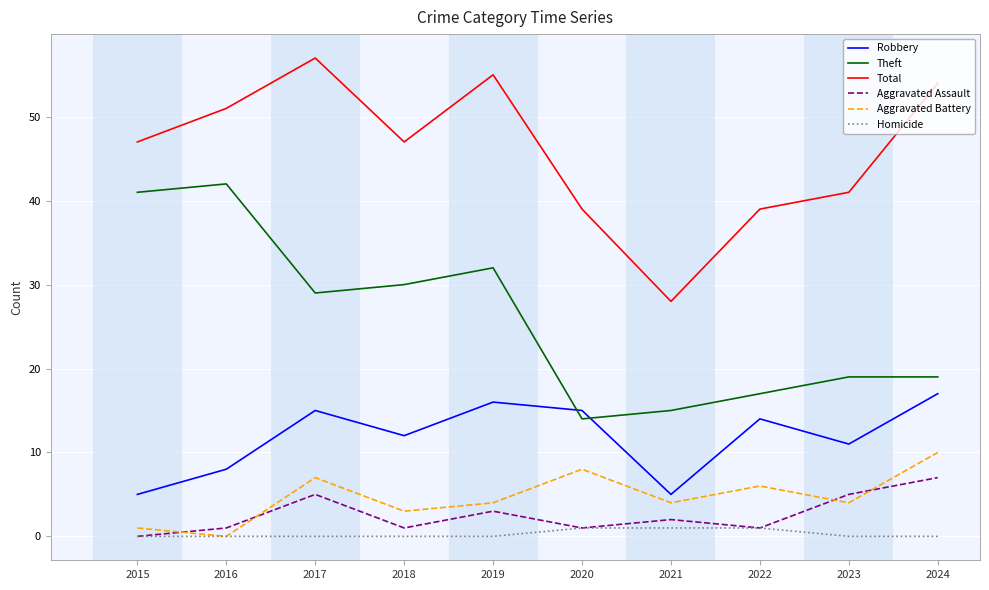

What is the difference between the maximum and minimum values in the Robbery series?

12